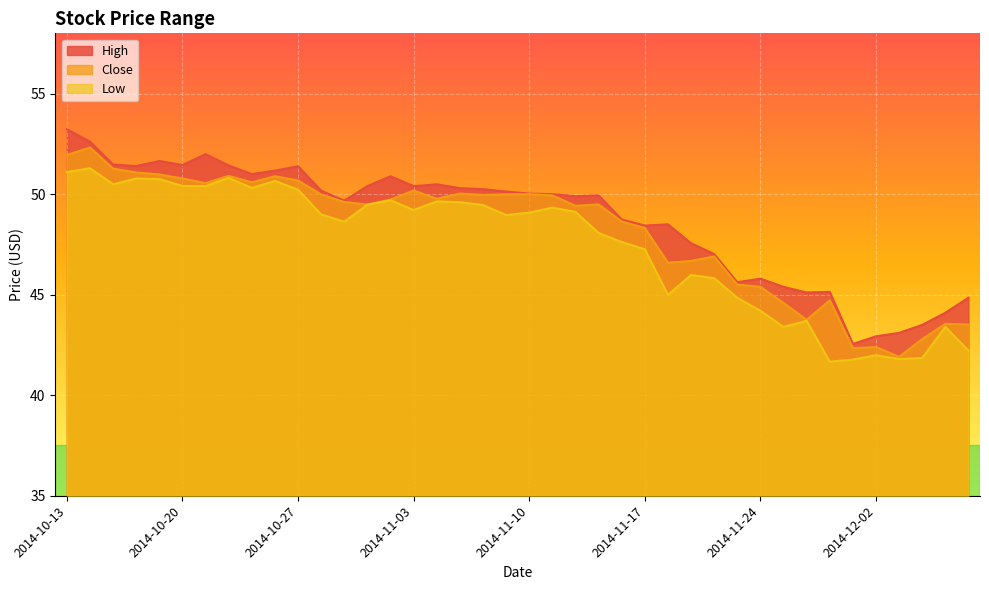

What are all the series names shown in the legend?

High, Close, Low